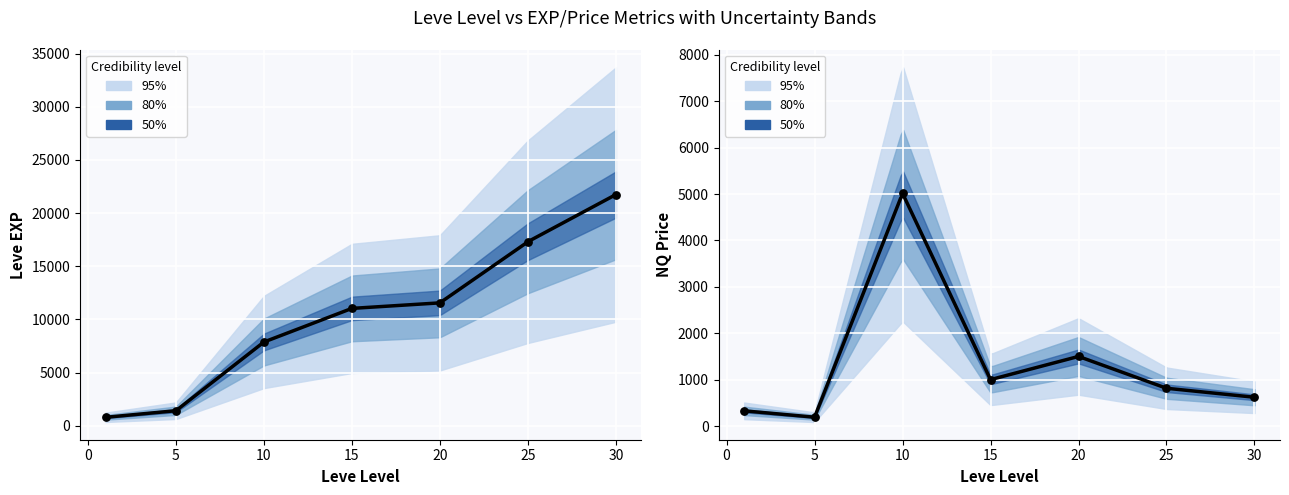

Is the value of Leve EXP at 25 greater than the value of LevePriceNQ at 1?

Yes